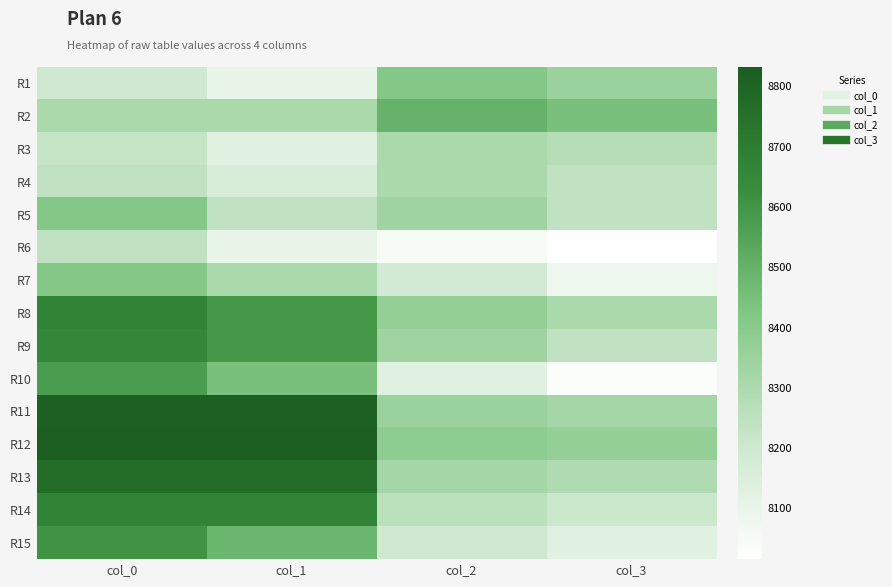

At col_3, list the series in order from smallest to largest.

R6, R10, R7, R15, R14, R4, R5, R9, R3, R13, R8, R11, R1, R12, R2